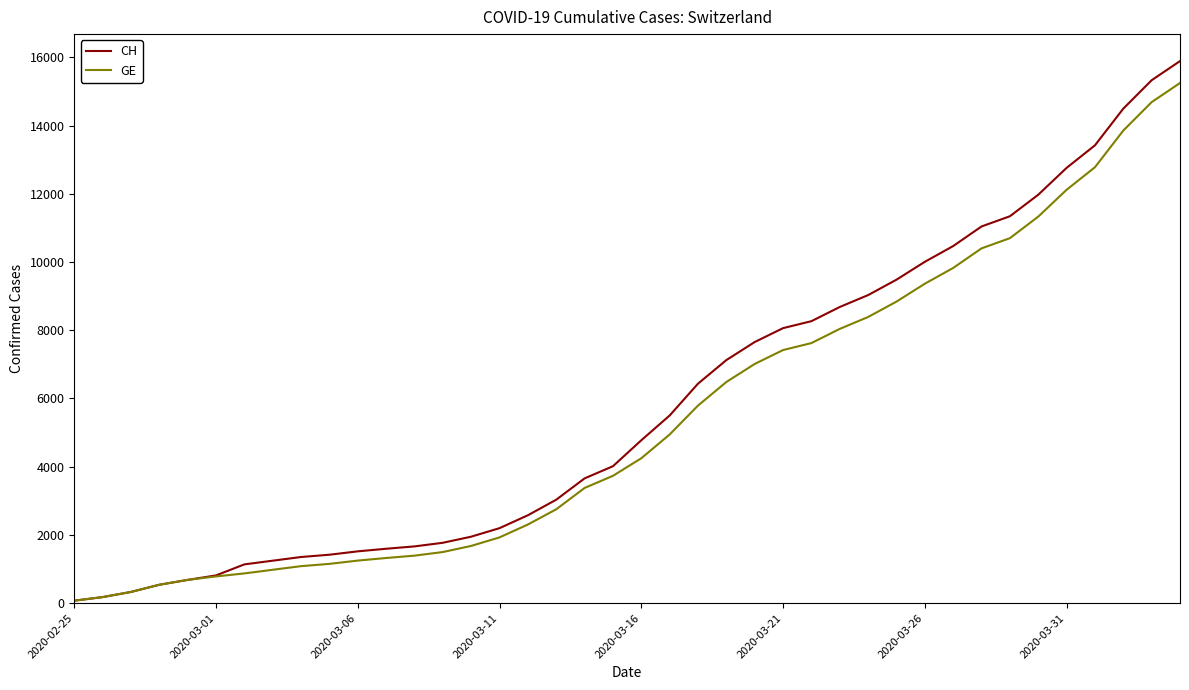

Reading right to left, extract all data points from this chart.

CH: 15888	15327	14494	13419	12758	11971	11340	11041	10467	10005	9481	9030	8681	8265	8061	7654	7125	6434	5501	4775	4014	3658	3033	2577	2199	1949	1770	1664	1595	1519	1420	1353	1245	1137	814	682	540	329	178	73
GE: 15246	14685	13852	12777	12116	11329	10698	10399	9825	9363	8839	8388	8039	7623	7419	7012	6483	5792	4944	4248	3733	3377	2752	2306	1928	1678	1499	1393	1324	1248	1152	1085	979	872	784	682	540	329	178	73